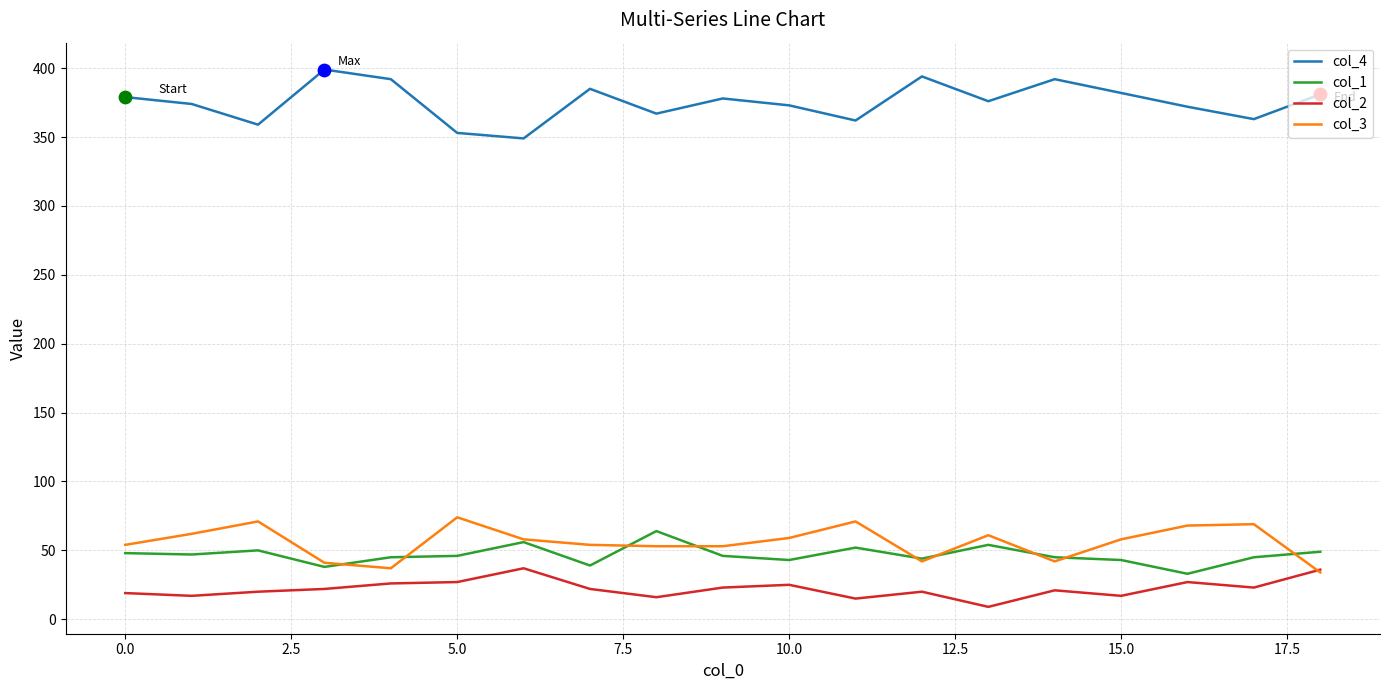

What is the minimum value for col_2?

9